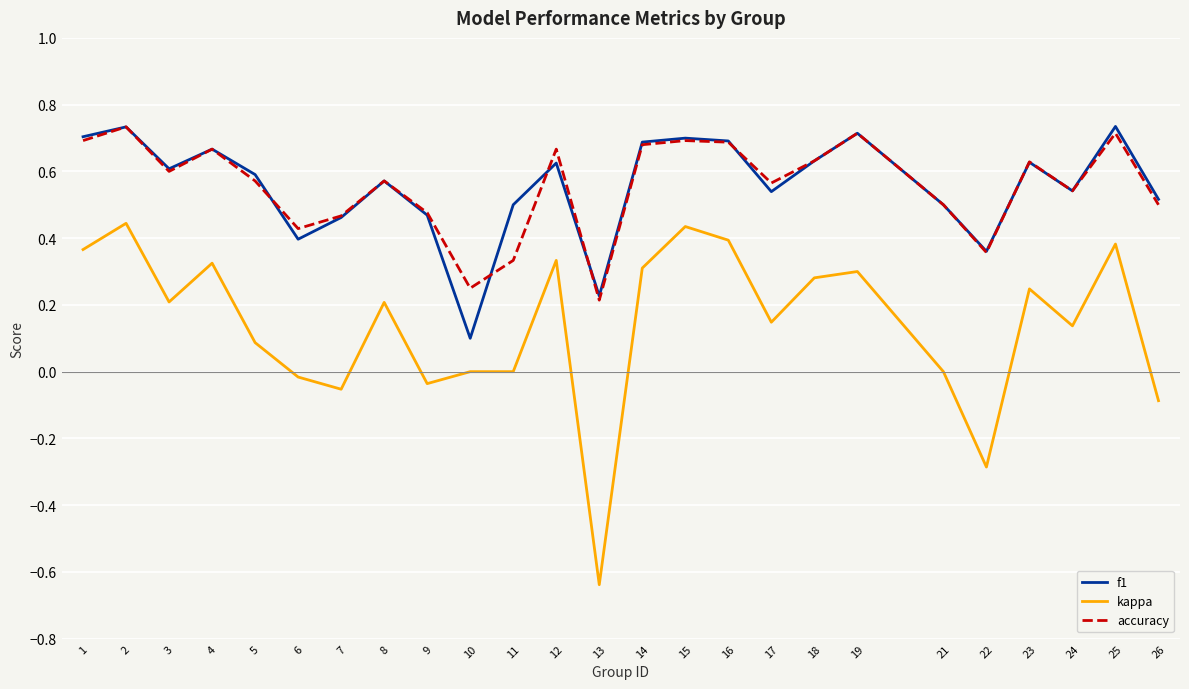

What is the total value across all series at 7?

0.9